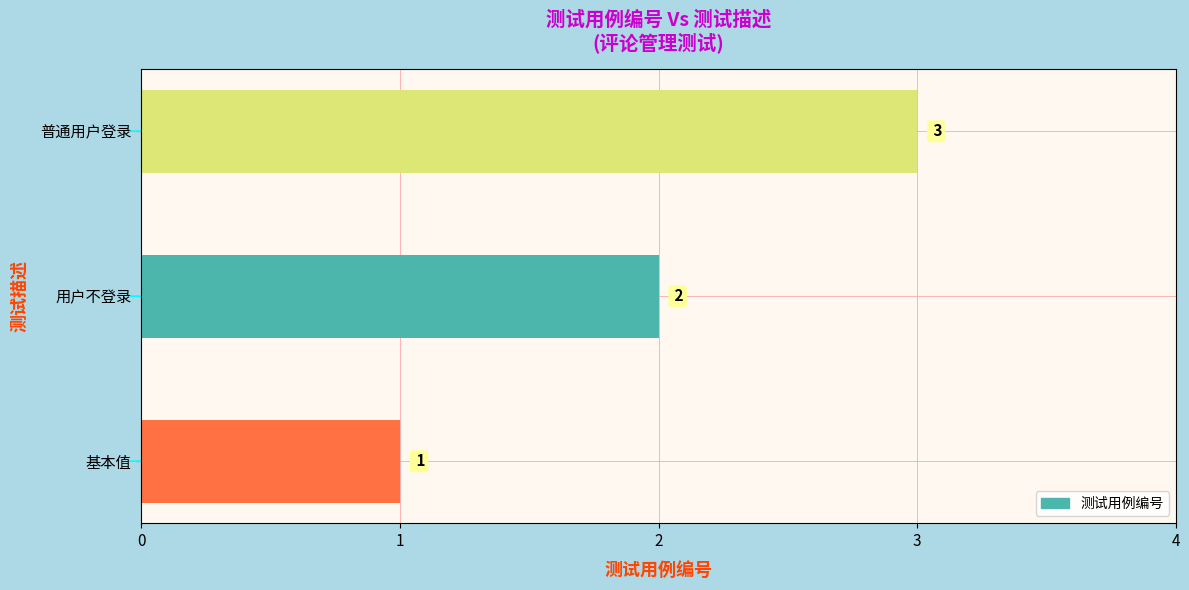

What is the change in value from 用户不登录 to 普通用户登录?

+1